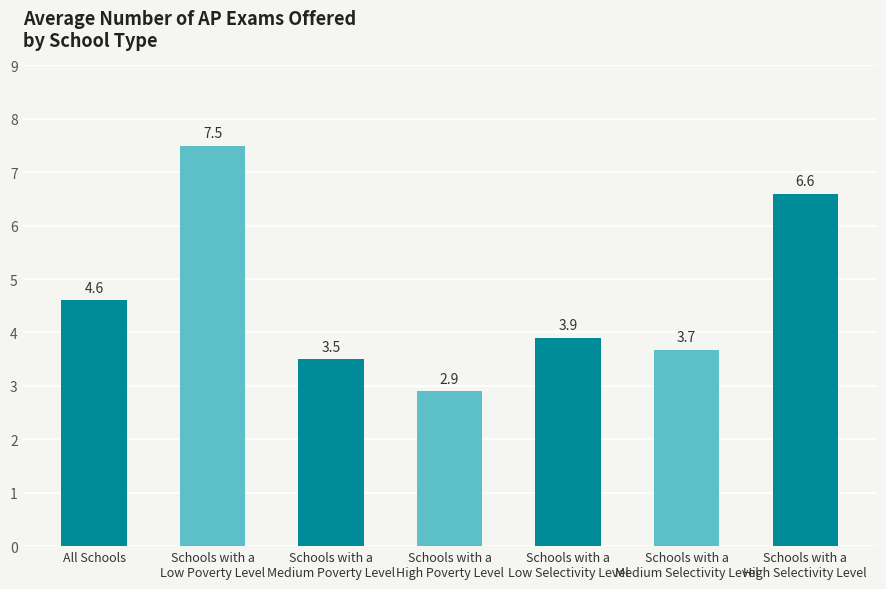

At which category does the chart reach its minimum across all series?

Schools with a
High Poverty Level